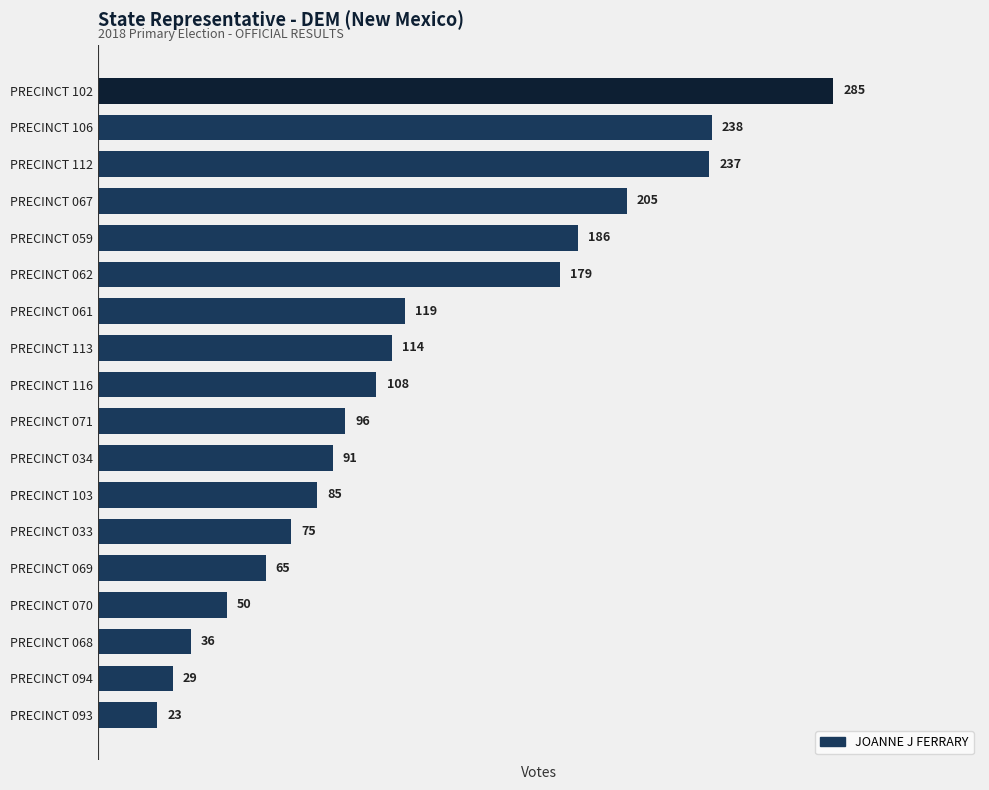

Approximately how many times larger is the value at PRECINCT 067 compared to PRECINCT 093?

8.9